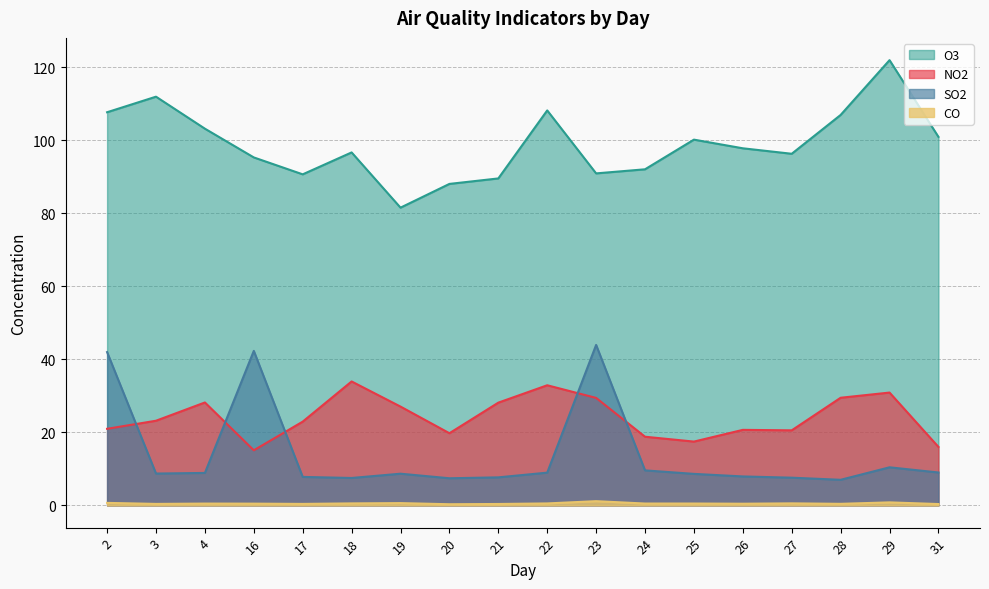

At which category does O3 reach its first local valley?

17